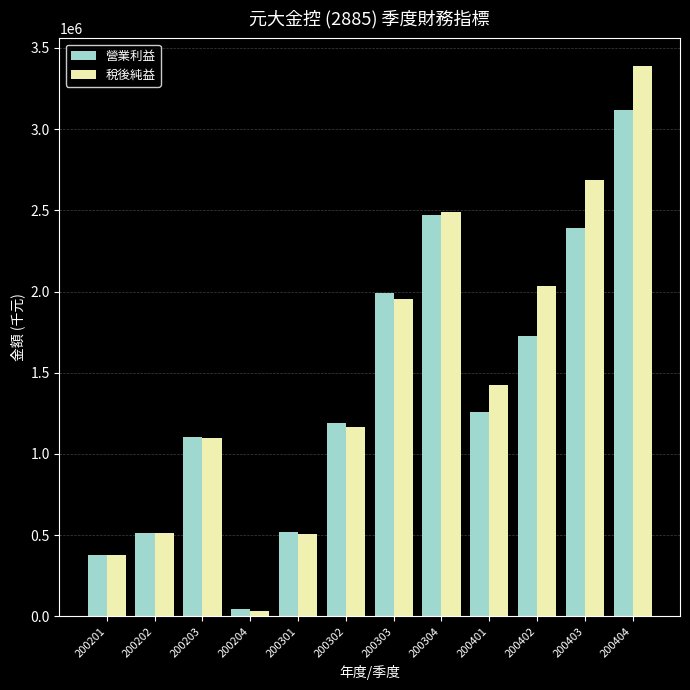

How many values in the 稅後純益 series are below 1424058?

6